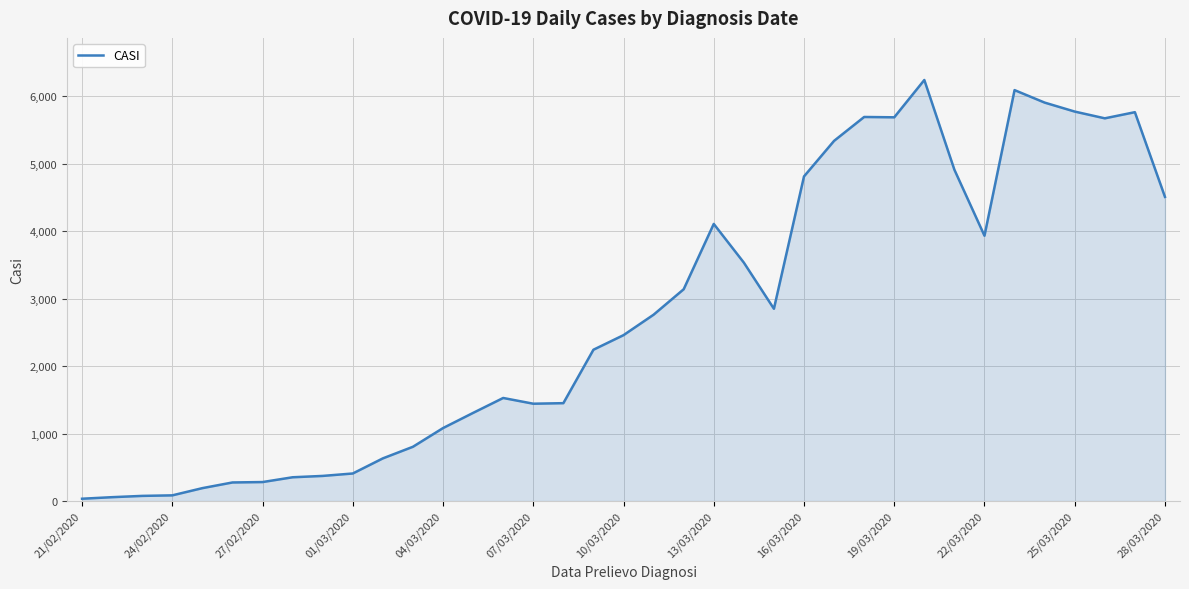

What is the difference between the maximum and minimum values?

6205